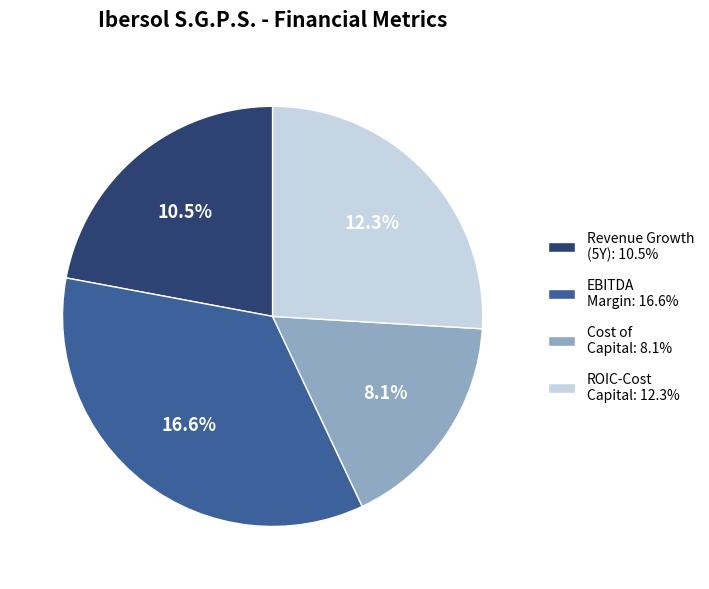

Does roic_cost_capital account for over 50% of the chart?

No